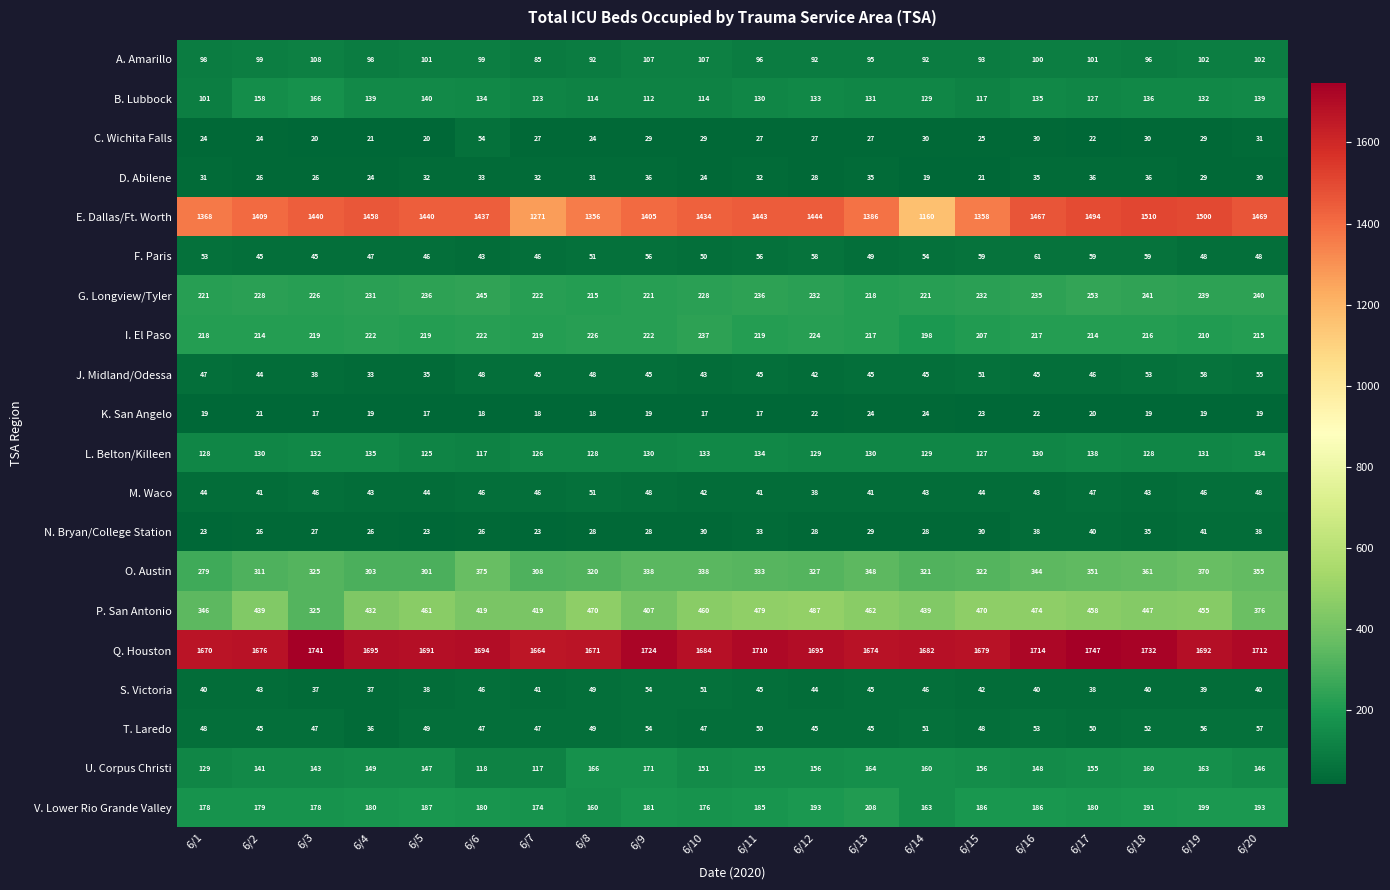

What is the maximum value shown in the chart?

1747